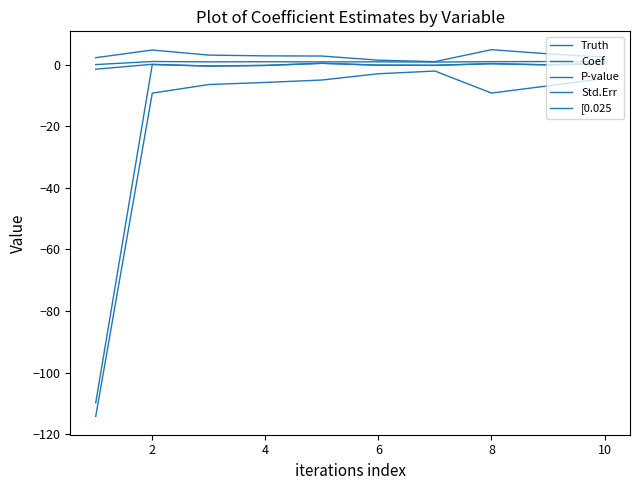

Does the chart have visible grid lines?

No